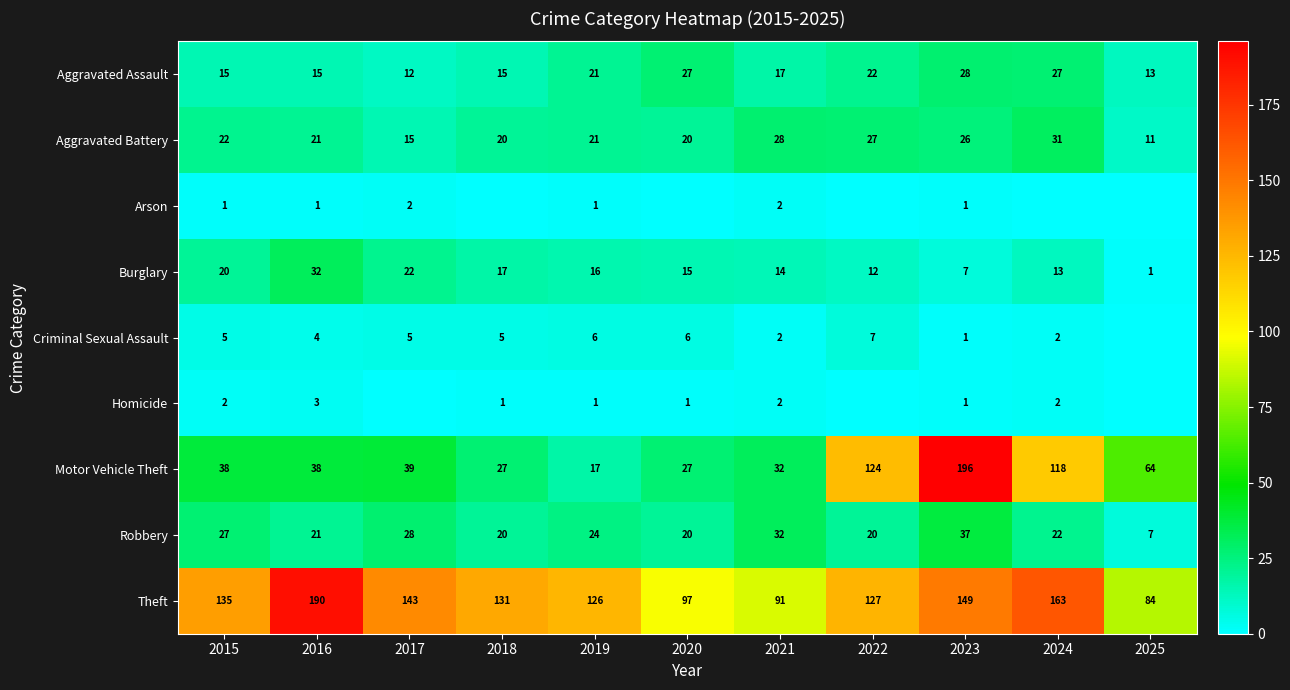

What is the total value across all series at 2021?

220